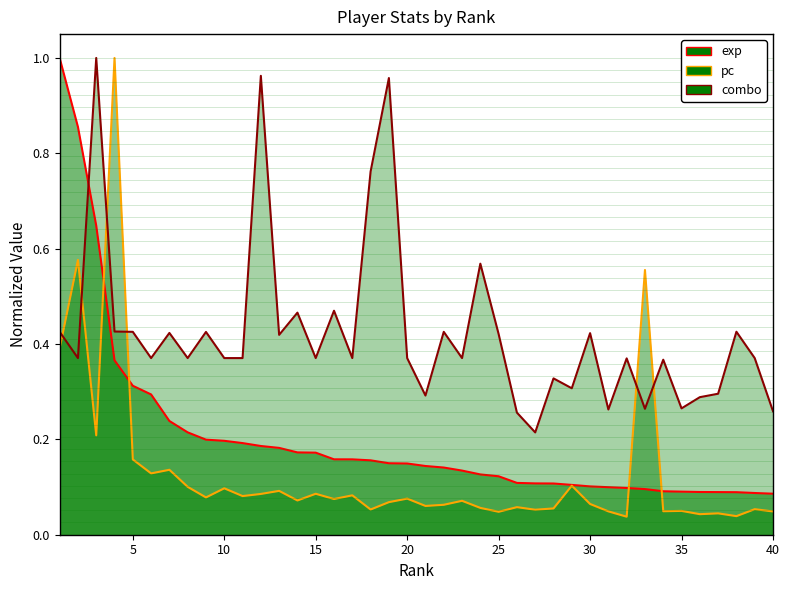

Between which two adjacent categories do combo and pc first intersect?

1 and 2